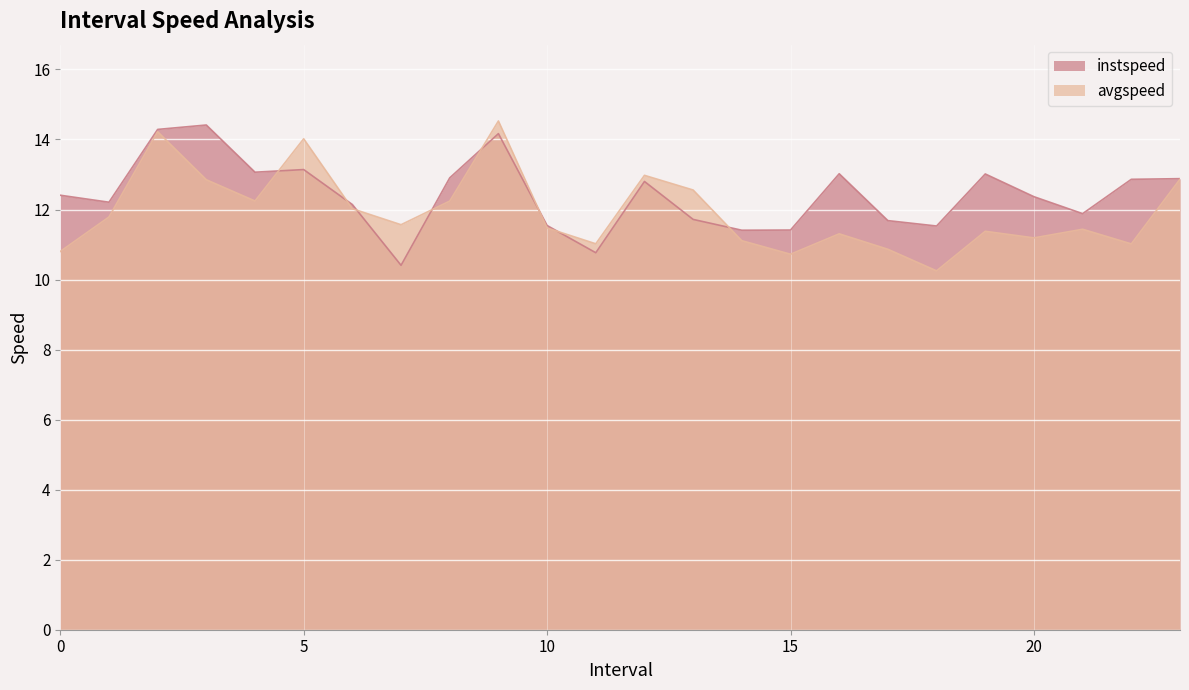

What is the difference between the maximum and minimum values in the instspeed series?

4.0